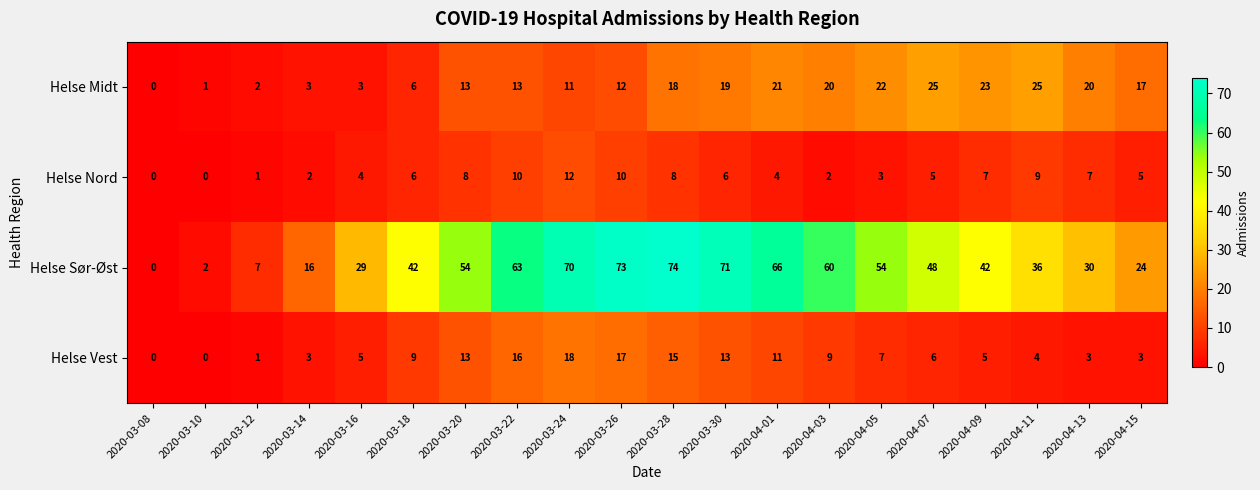

What is the sum of all Helse Sør-Øst values?

861